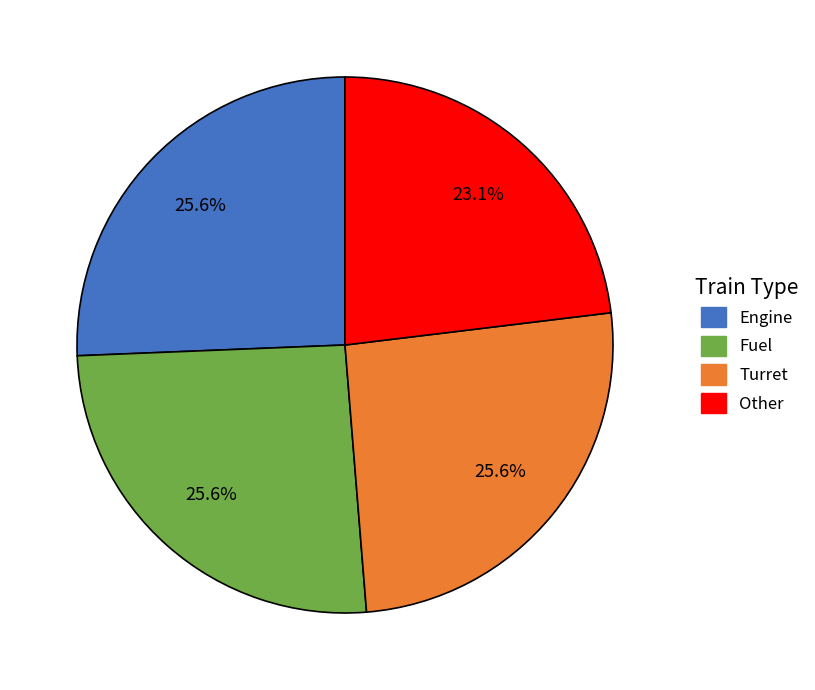

The Fuel slice represents 33% of the pie. True or false?

False